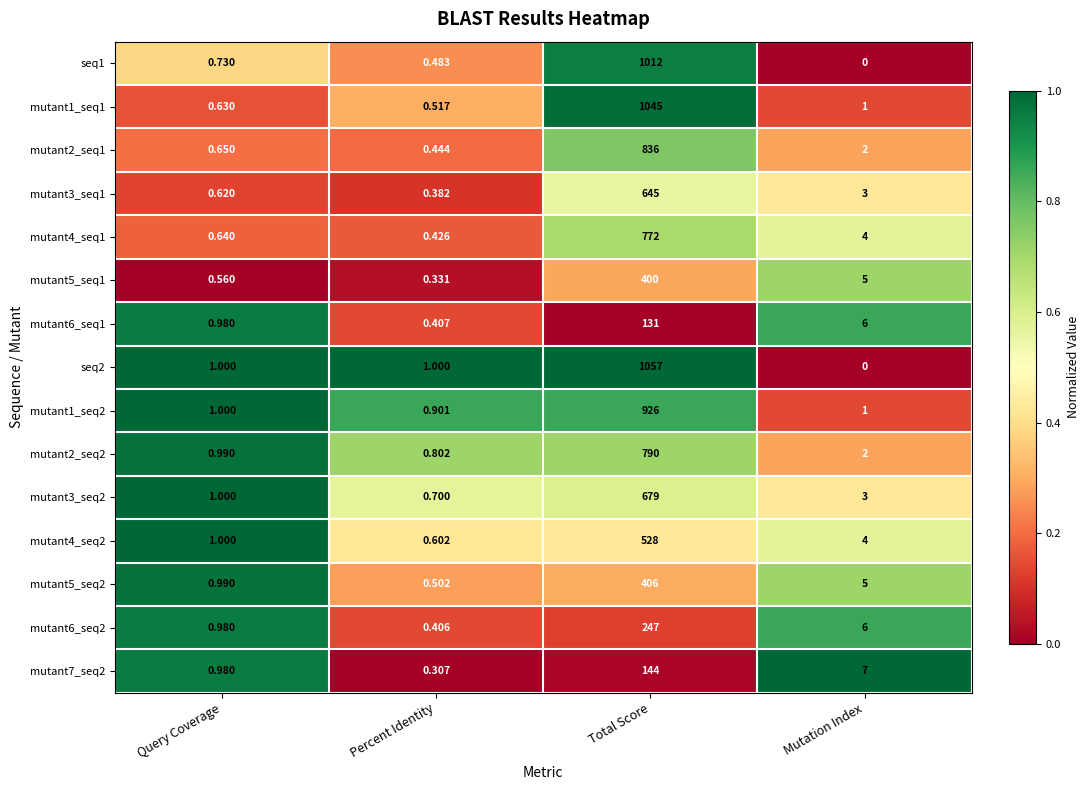

Is the value of mutant5_seq1 at Percent Identity greater than the value of mutant1_seq1 at Query Coverage?

No